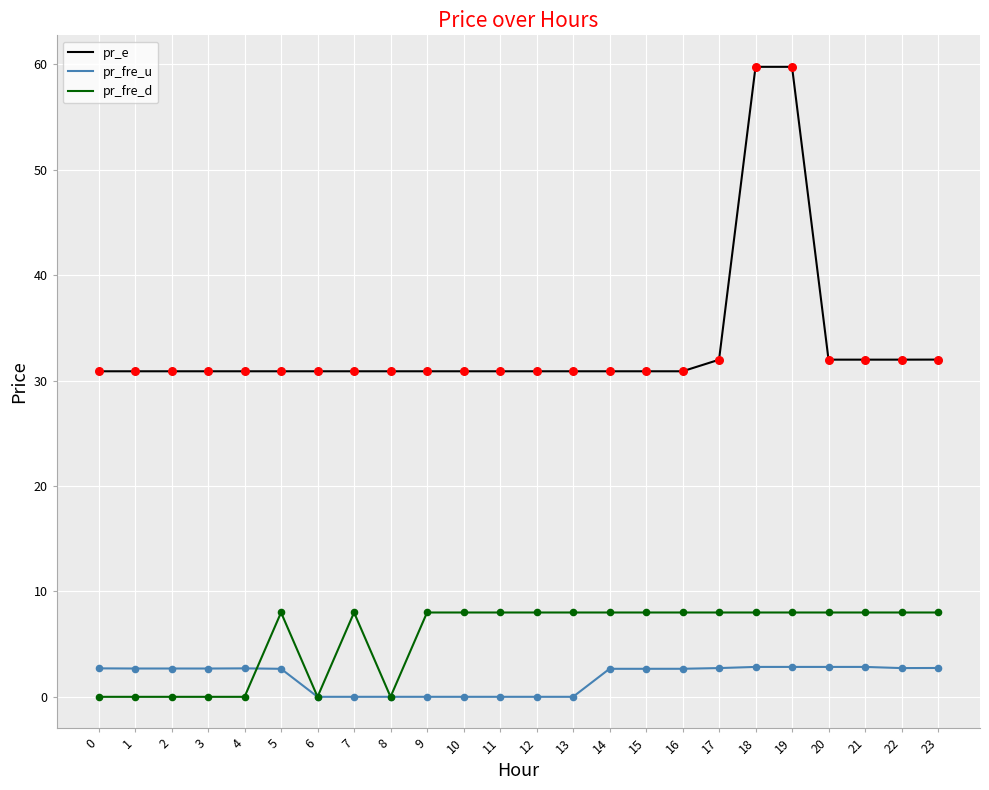

What are all the series names shown in the legend?

pr_e, pr_fre_u, pr_fre_d